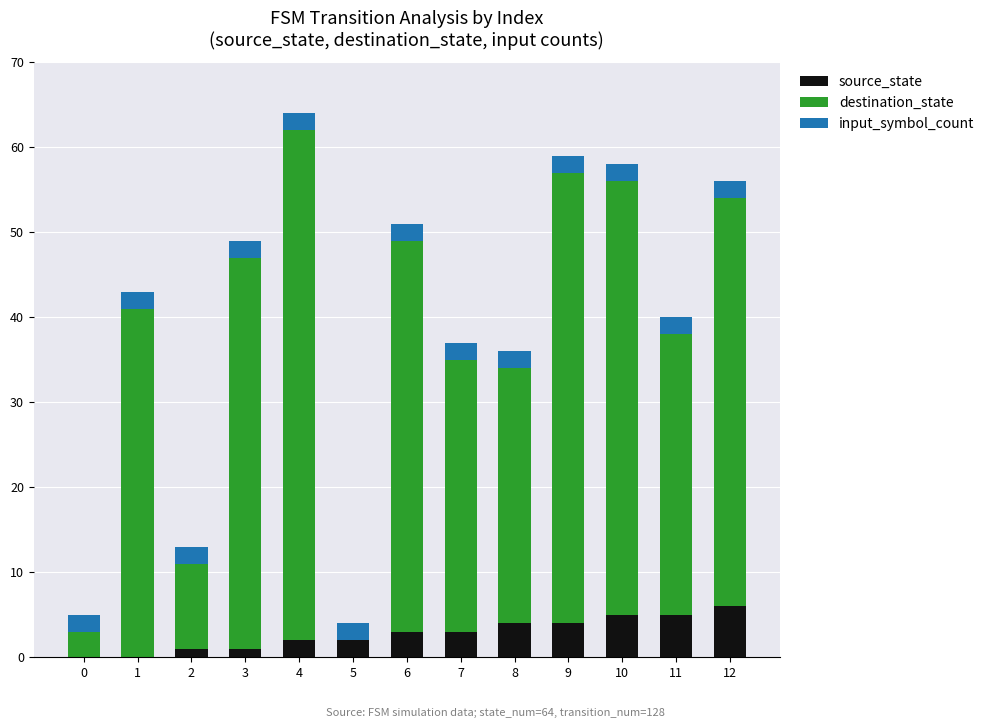

The source_state series shows 1 at 3. True or false?

True